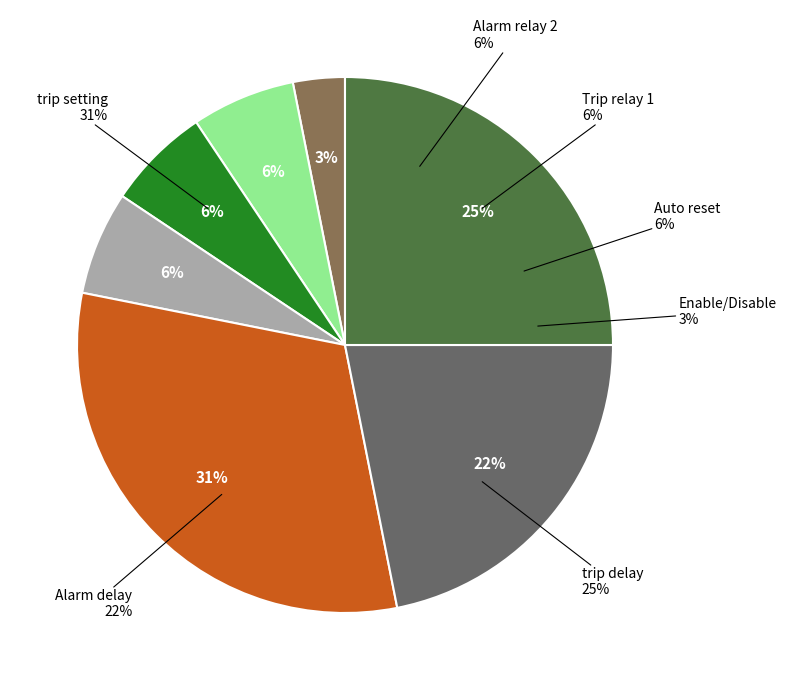

To the nearest percent, what portion does Enable/Disable represent?

3%